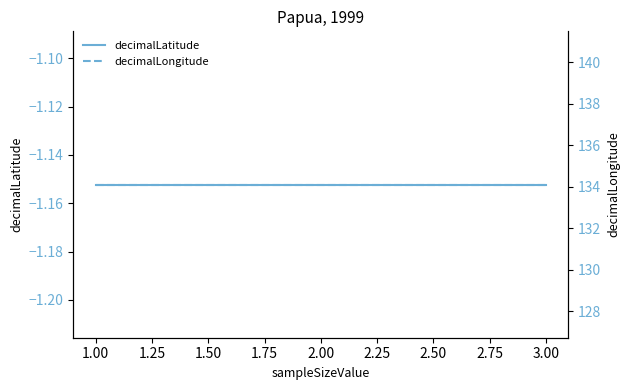

Is this an area chart (filled region under the line)?

No